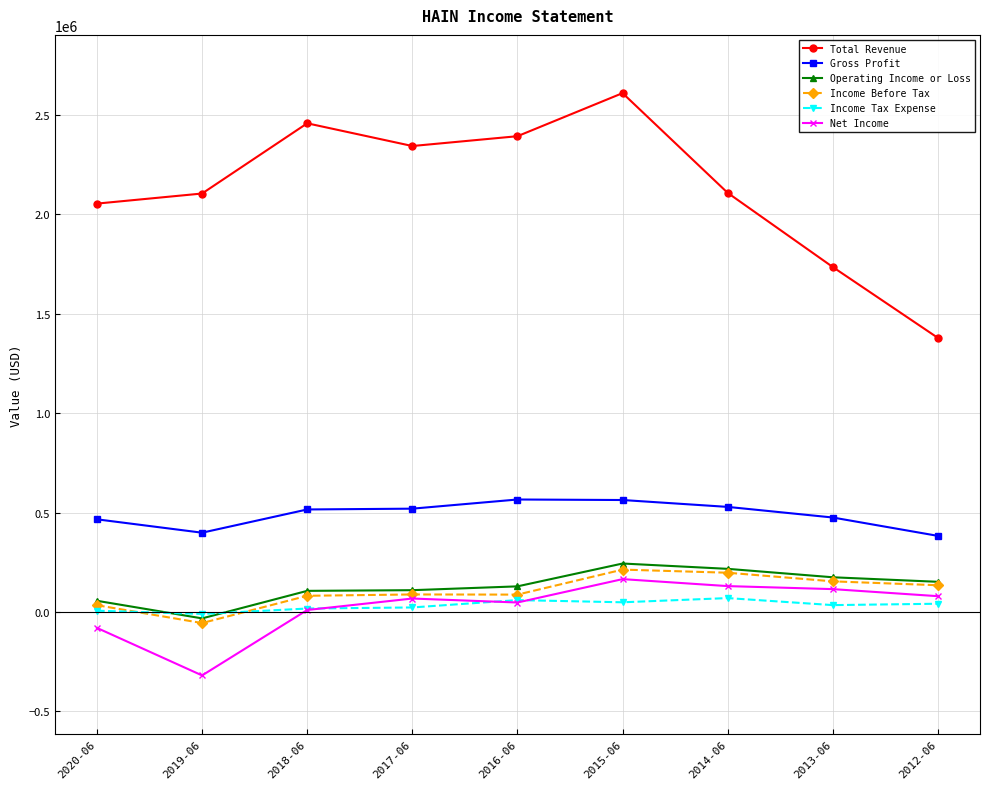

Rank the series by their maximum value, from lowest to highest.

Income Tax Expense, Net Income, Income Before Tax, Operating Income or Loss, Gross Profit, Total Revenue